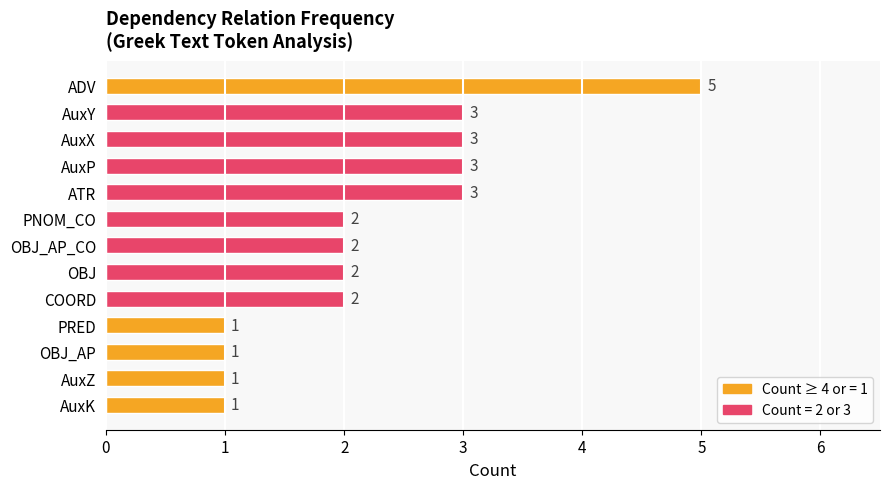

What is the value of the 9th bar from the top?

2